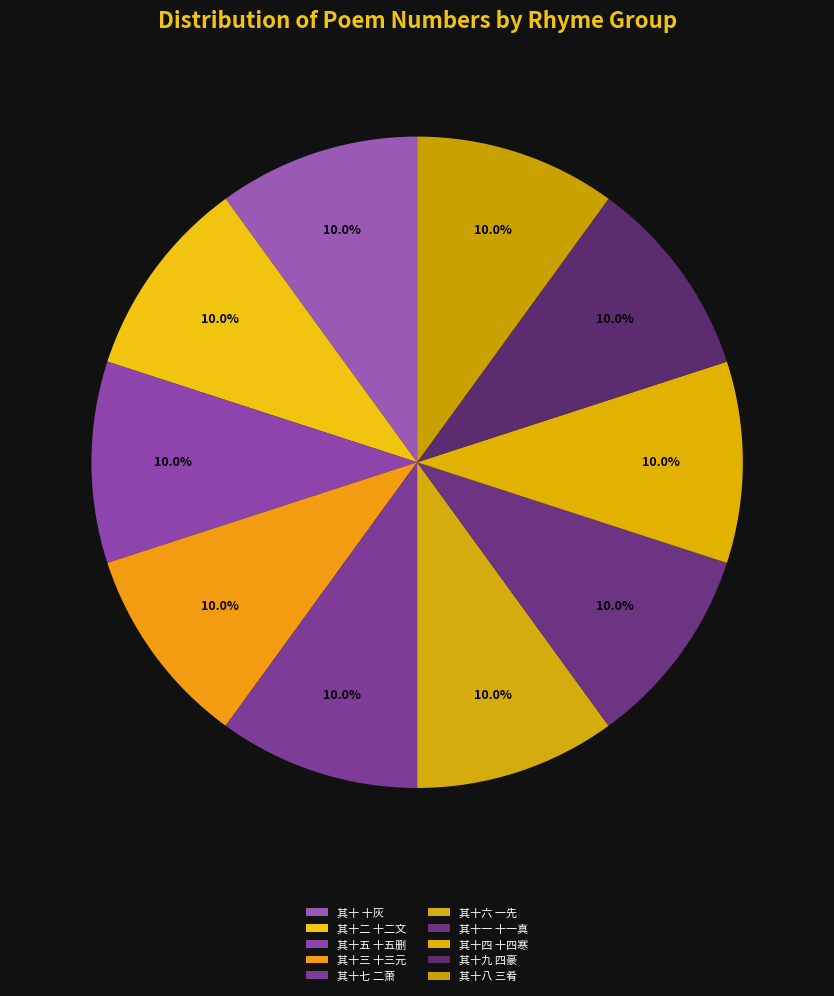

How many slices are in this pie chart?

10